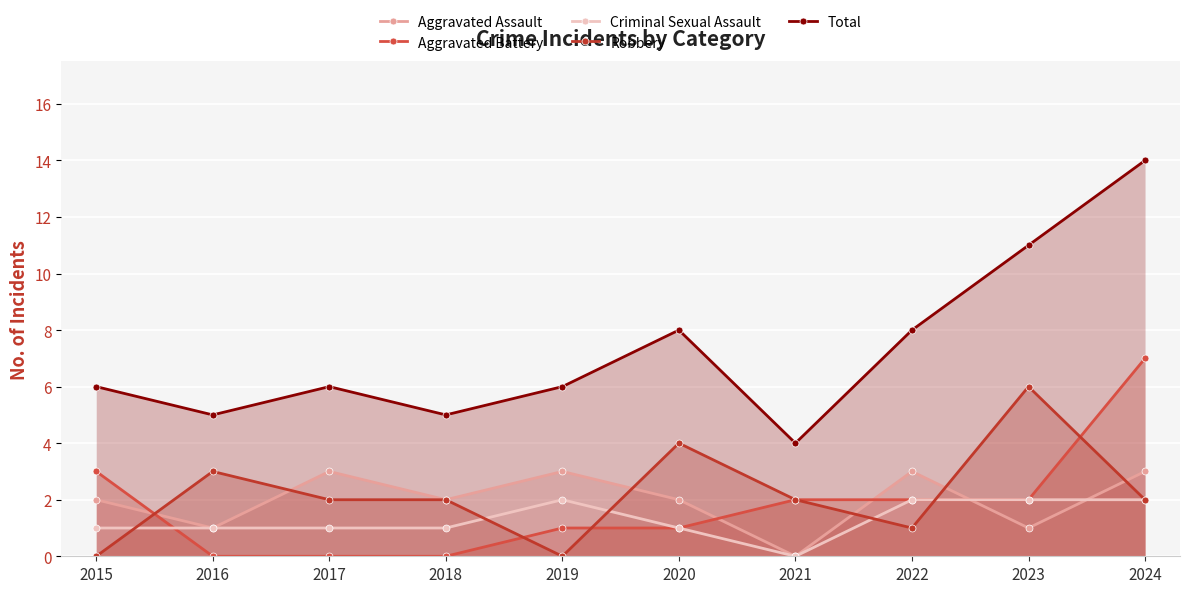

How many values in Robbery are above zero?

8